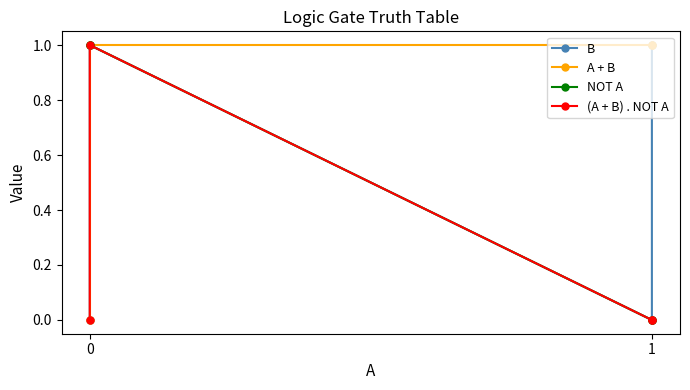

At 0, list the series in order from smallest to largest.

B, A + B, (A + B) . NOT A, NOT A